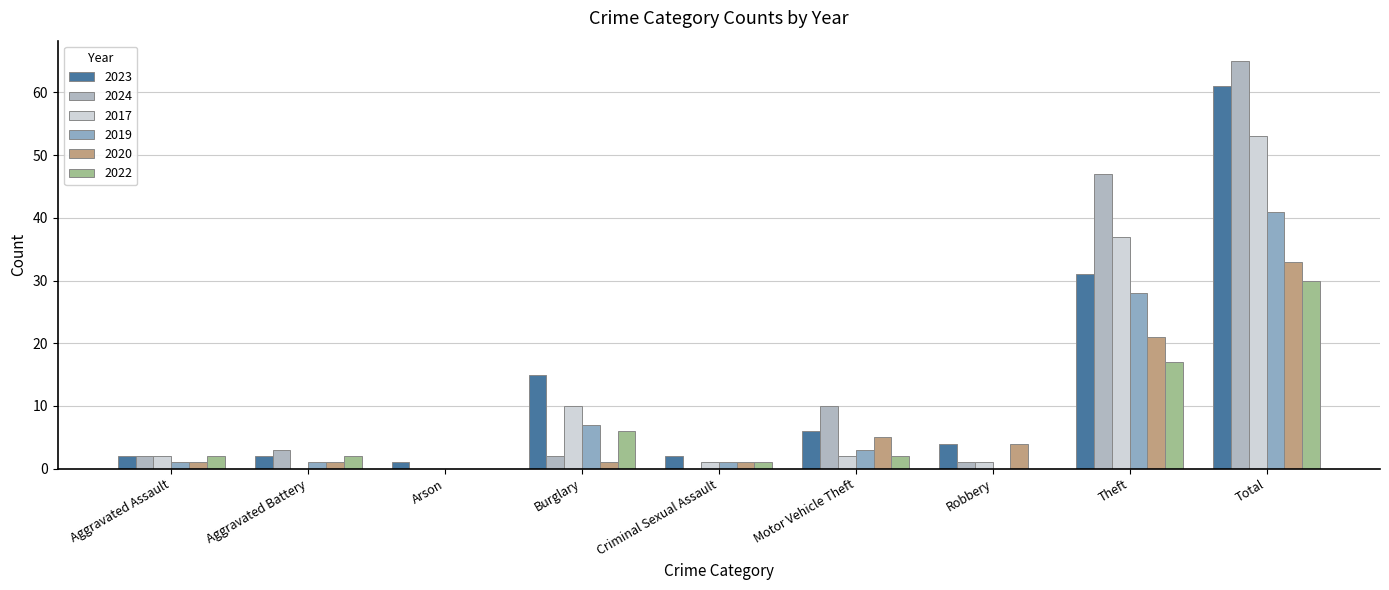

At which label is 2020 closest to 16?

Theft